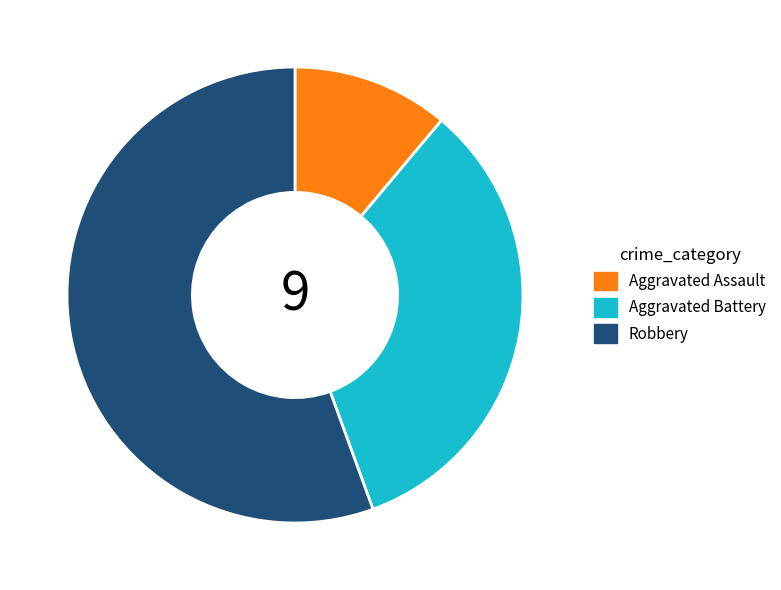

Does any single category account for the majority?

Yes